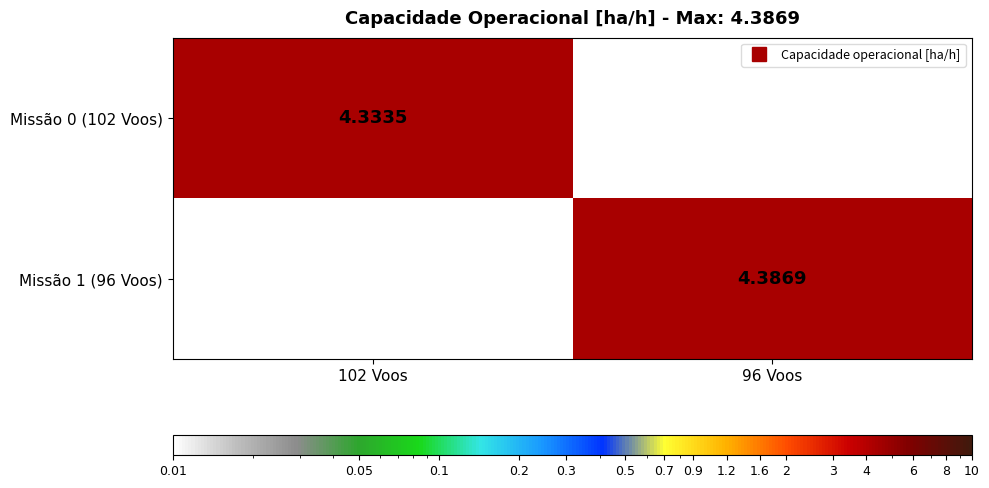

What is the difference between the highest and lowest values at 102 Voos?

4.3